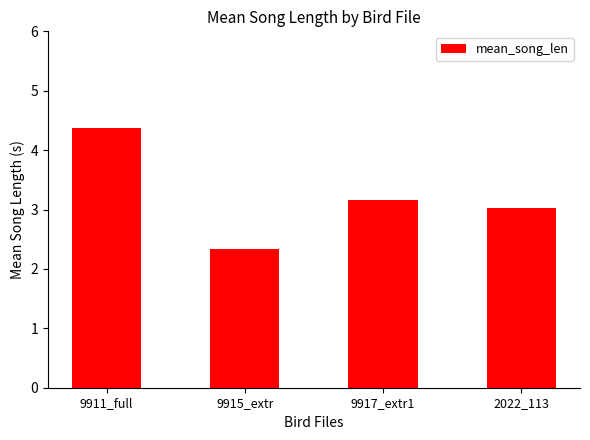

Reading left to right, list all the values displayed in this chart.

9911_full=4.4	9915_extr=2.3	9917_extr1=3.2	2022_113=3.0